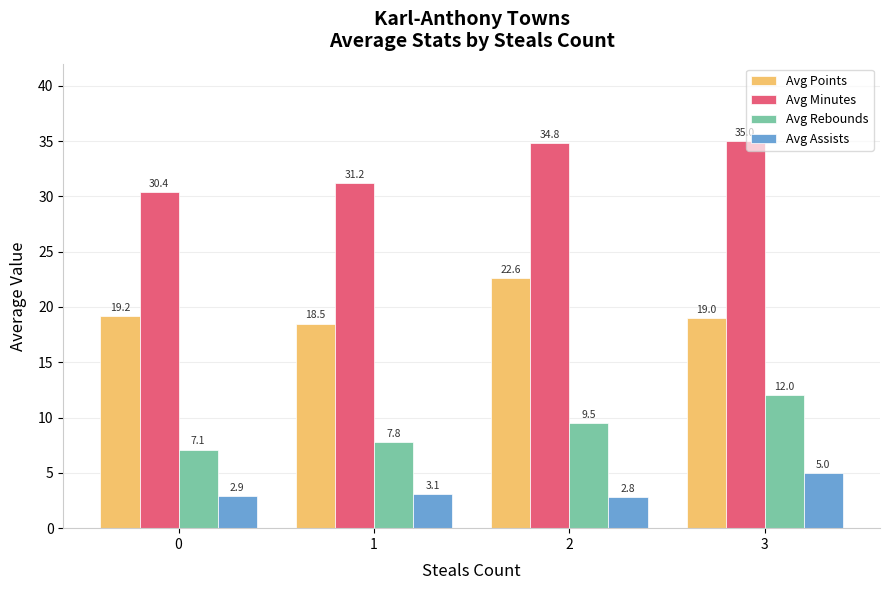

What is the highest value of the Avg Points series?

22.6